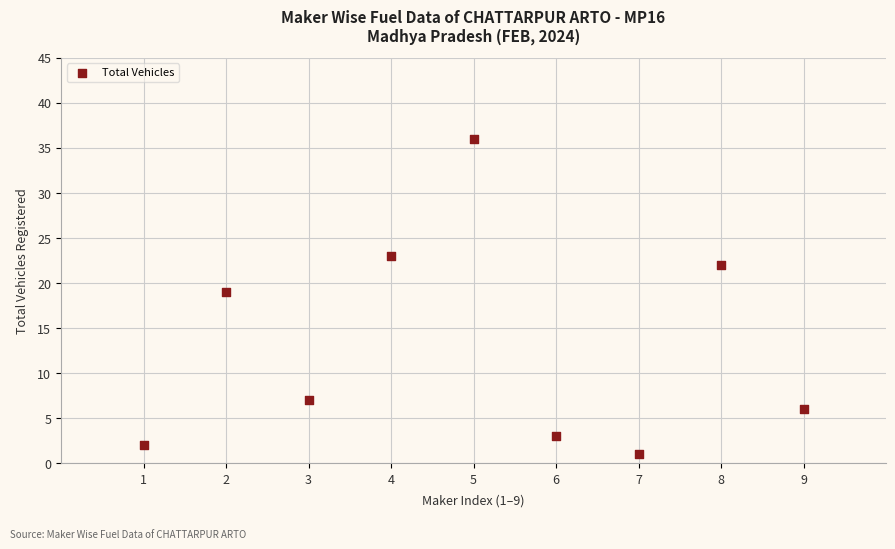

What Y value in the scatter plot is closest to 18?

19